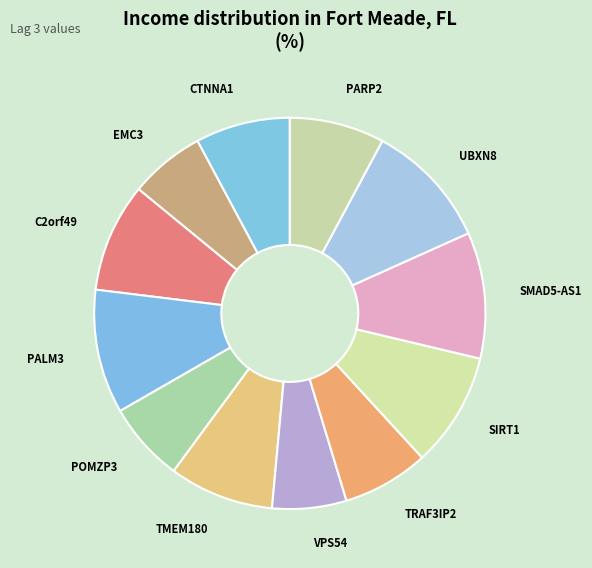

Is the sum of VPS54 and UBXN8 greater than half?

No